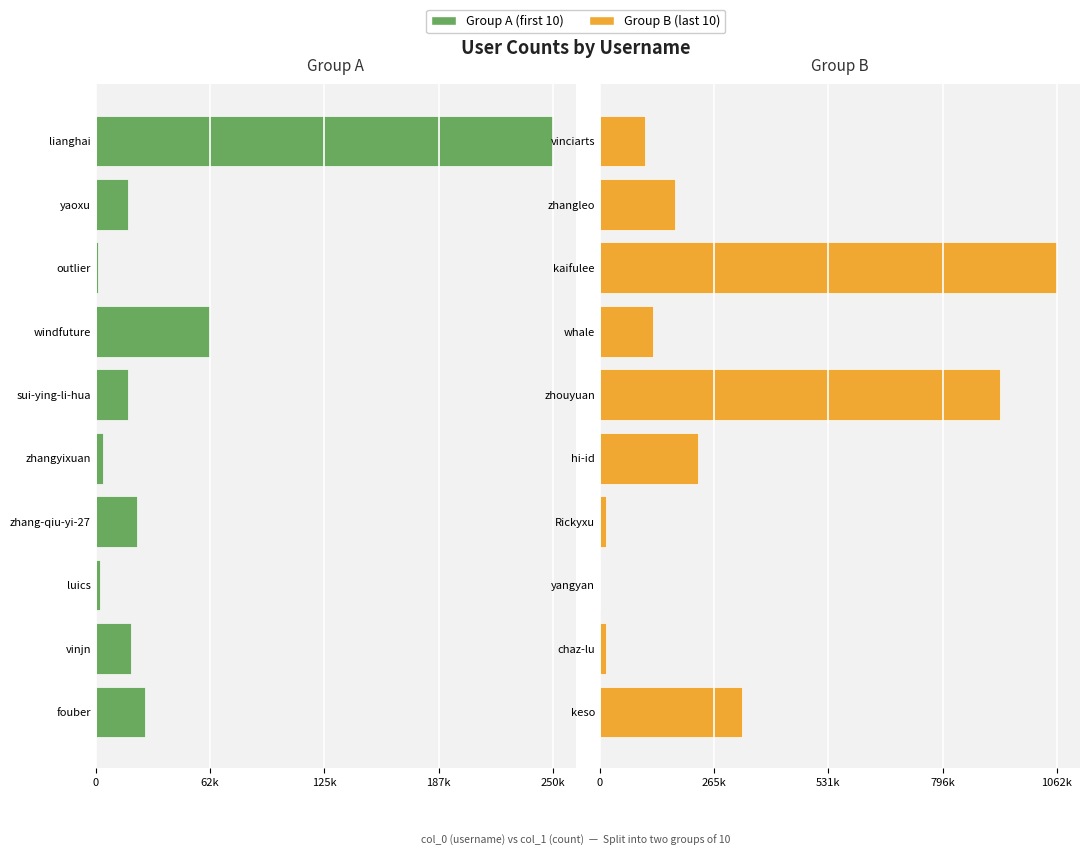

The value of Group A (first 10) at 250k is -5216. True or false?

False